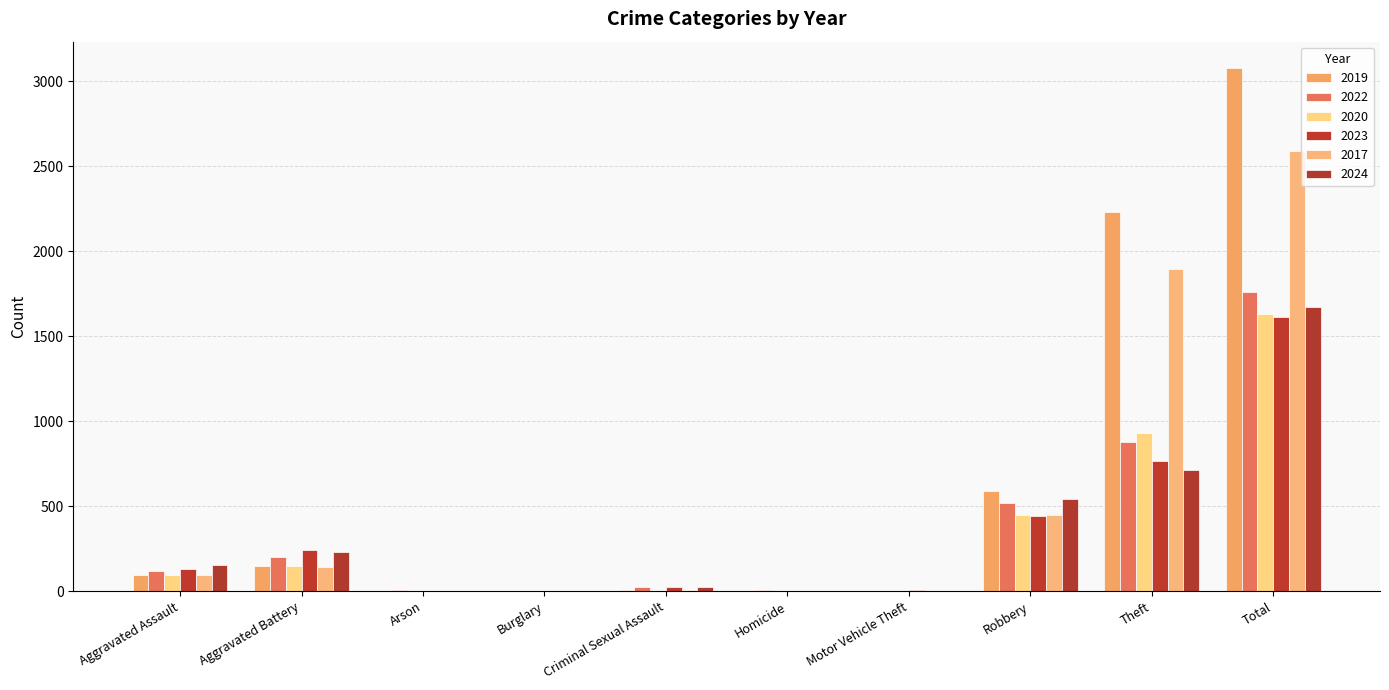

How many series are shown in this chart?

6